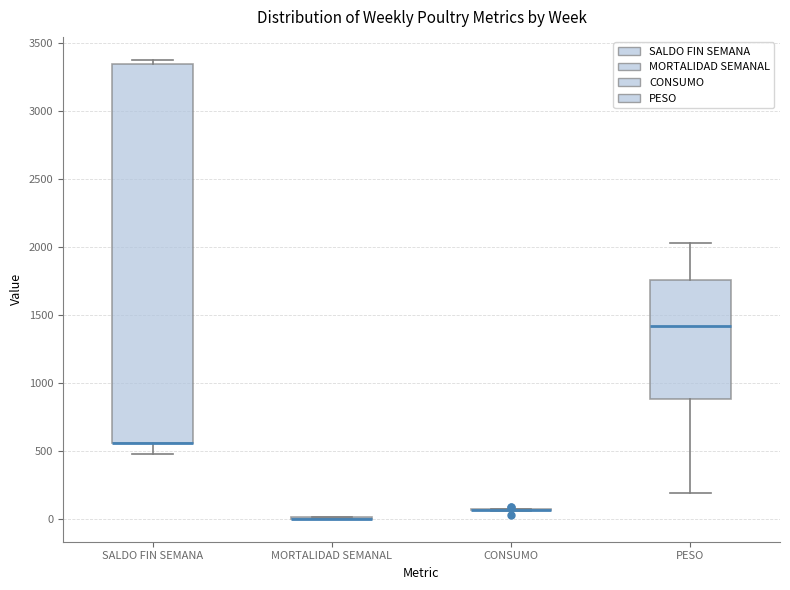

Comparing the boxes themselves (not the whiskers), which one is the tallest?

SALDO FIN SEMANA